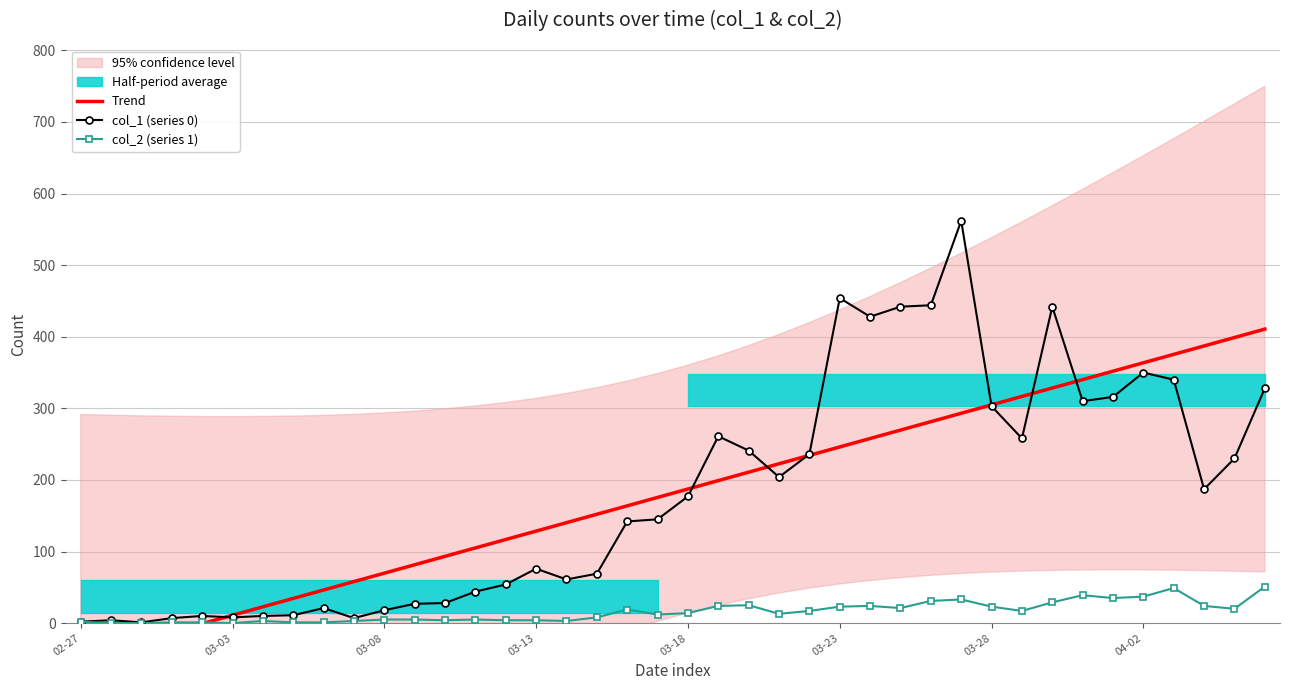

List the series in order of their peak value, highest first.

col_1 (series 0), Trend, col_2 (series 1)